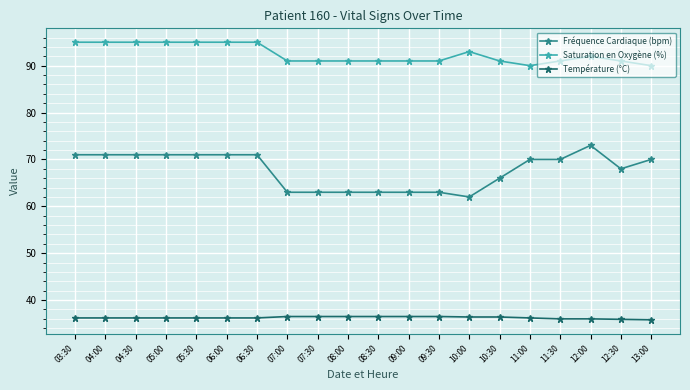

The value of Saturation en Oxygène (%) at 12:00 is 92.0. True or false?

True